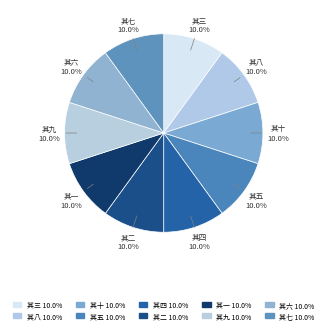

Is 其九 the majority of the pie?

No